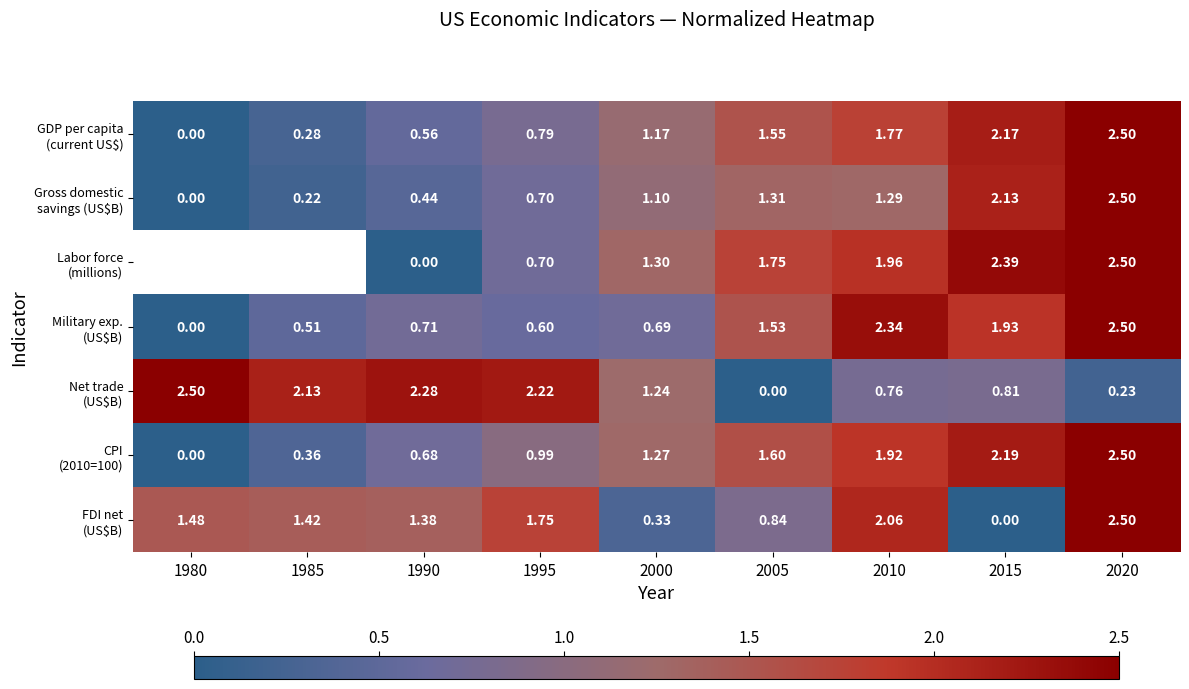

Which series has the widest spread of values?

GDP per capita (current US$)